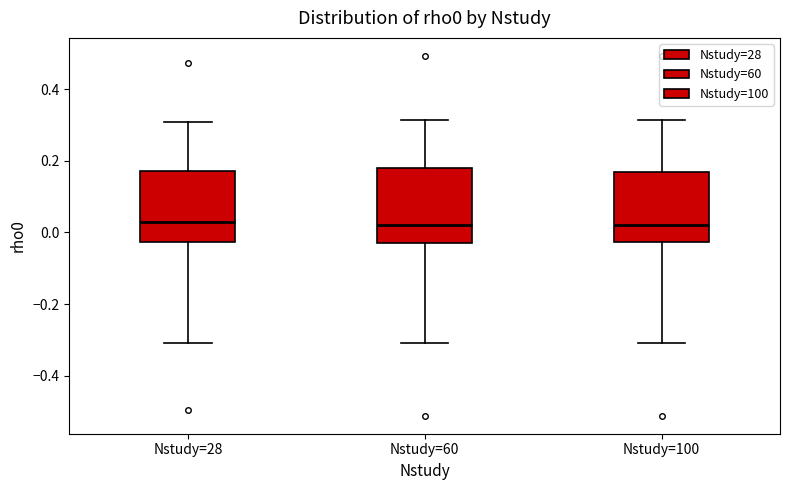

Reading left to right, read every box against the y-axis: the position of its median line, the range the box covers, and the ends of its whiskers. The values are not printed on the chart, so give them approximately, as read against the axis.

Nstudy=28: median 0.02, box -0.02 to 0.18, whiskers -0.30 to 0.30
Nstudy=60: median 0.02, box -0.02 to 0.18, whiskers -0.30 to 0.32
Nstudy=100: median 0.02, box -0.02 to 0.16, whiskers -0.30 to 0.32